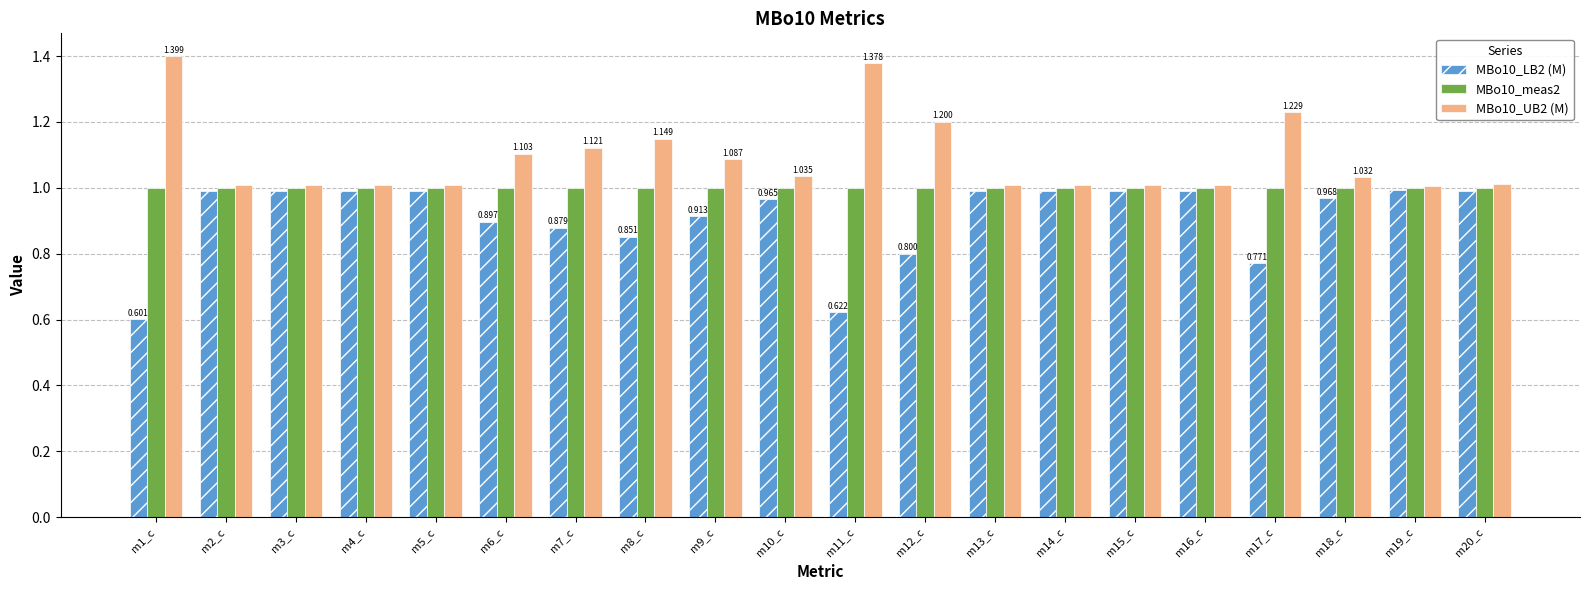

Are the bars horizontal?

No